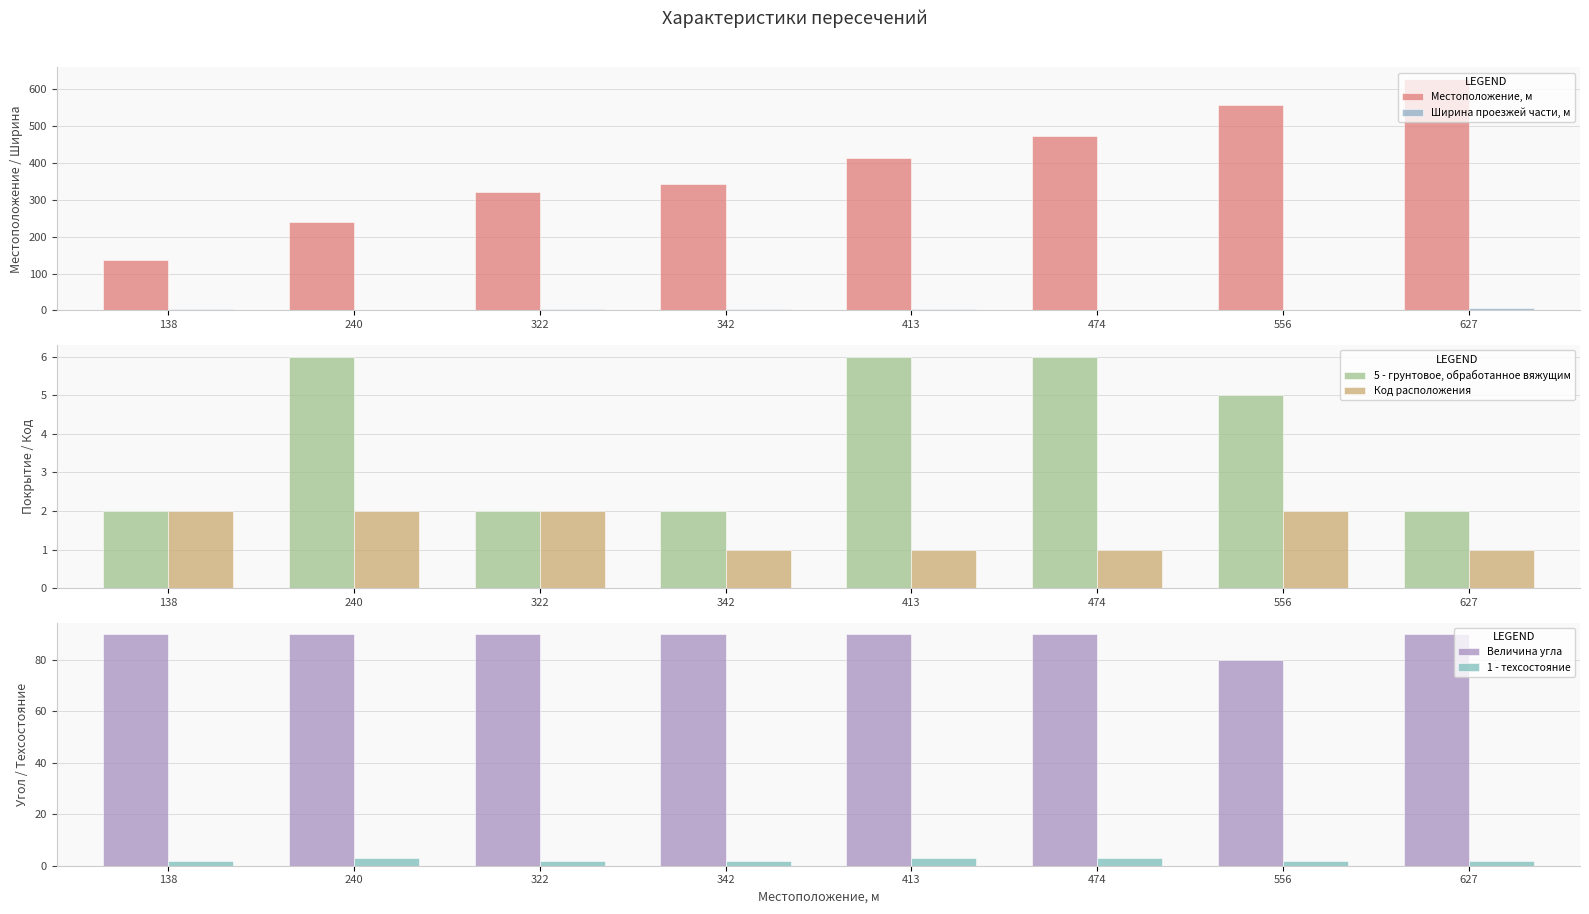

Is it true that Величина угла equals 56 at 322?

False